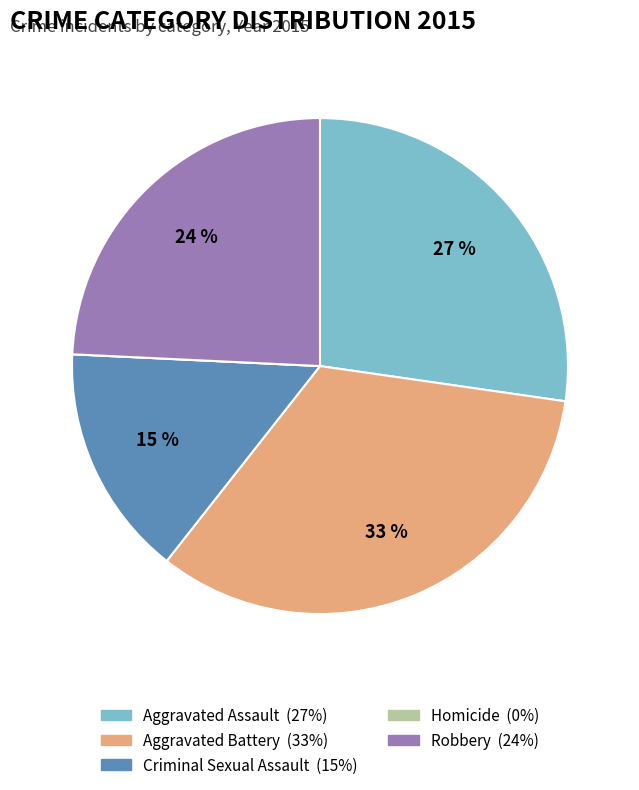

Do Aggravated Assault and Criminal Sexual Assault together represent more than half of the pie?

No